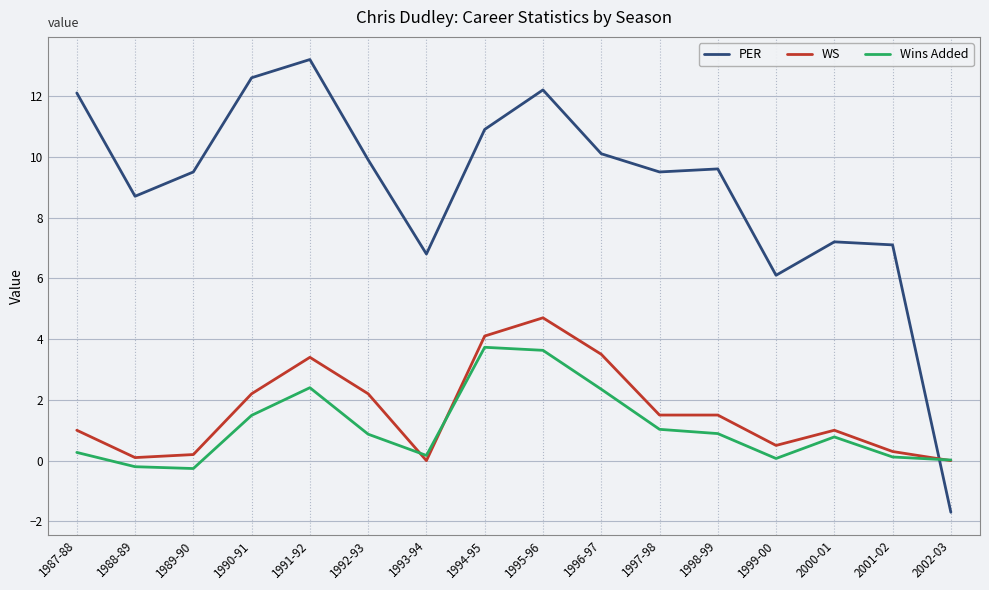

How many lines are shown in the chart?

3